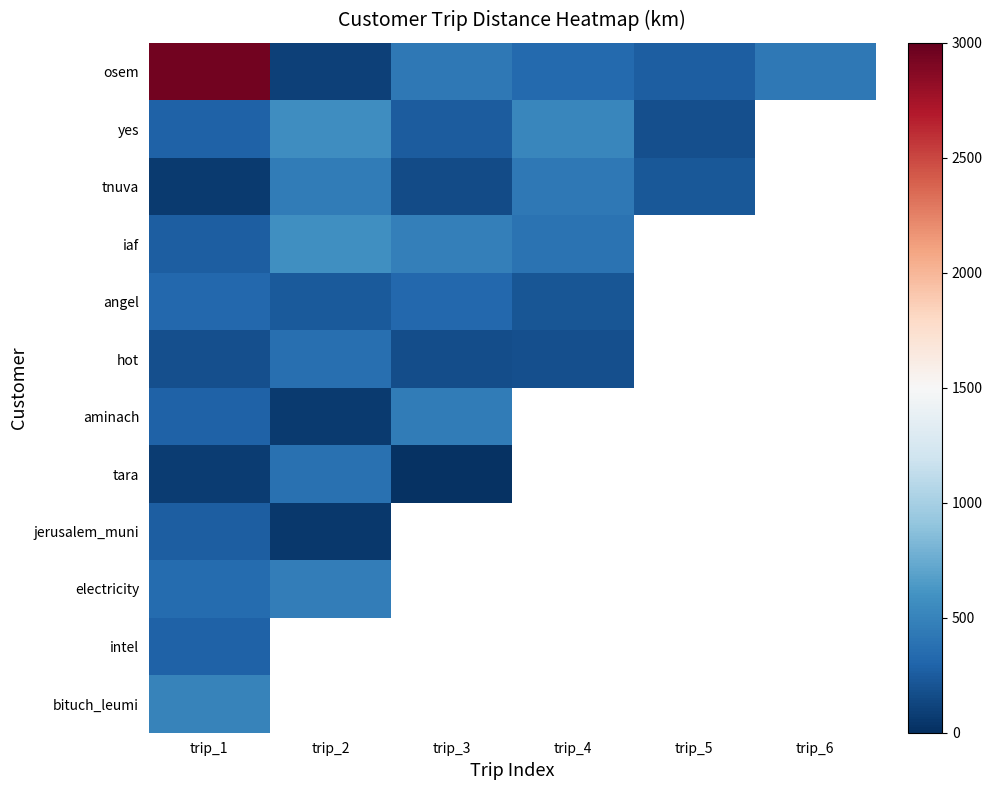

Which has a higher value, trip_4 or trip_2?

trip_4